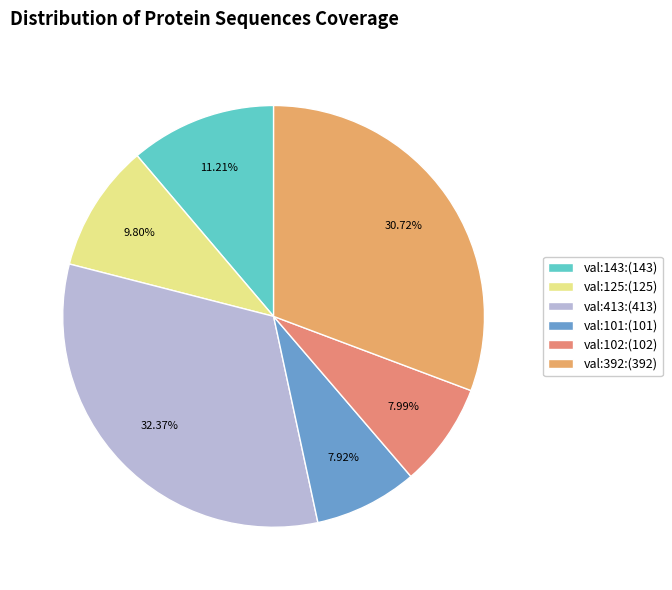

How many slices are in this pie chart?

6